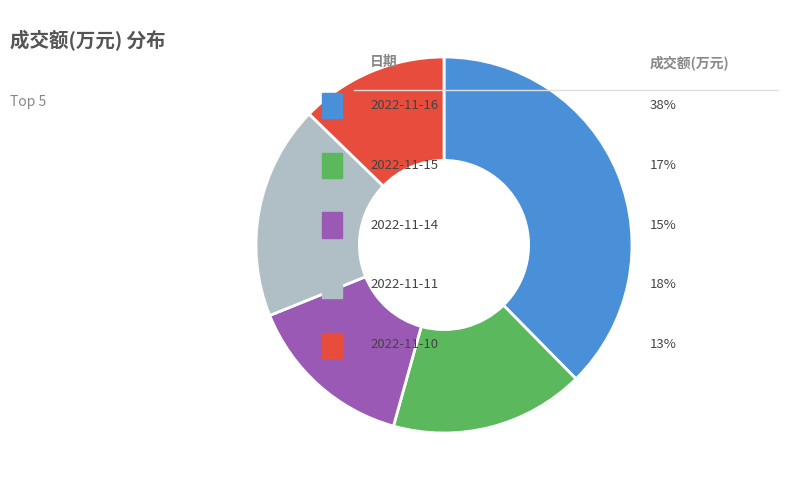

Count the number of slices in the pie.

5